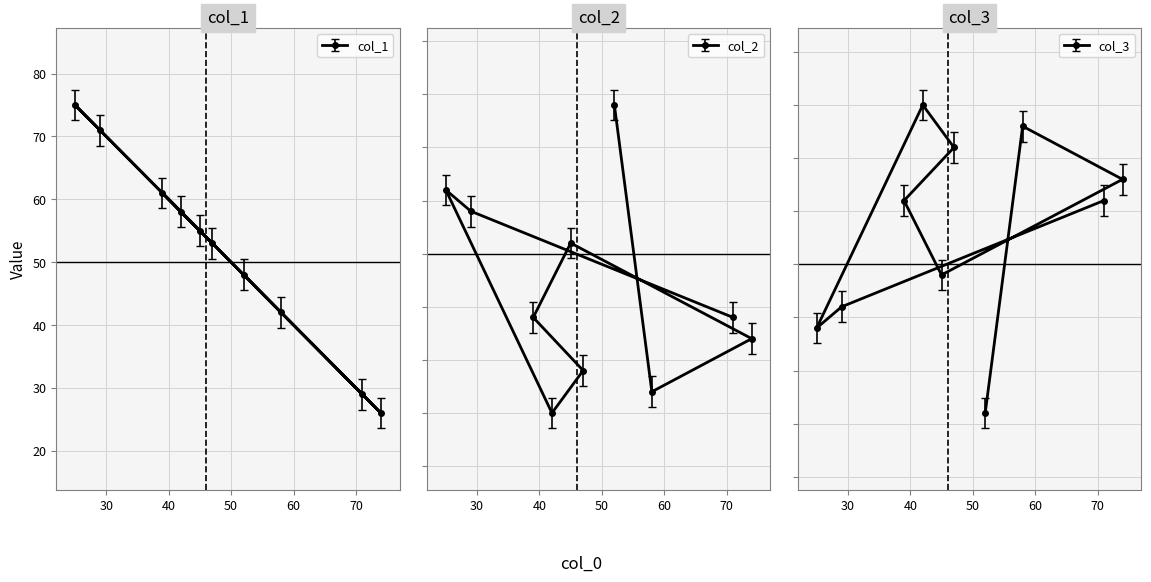

Which series has the largest total across all categories?

col_1